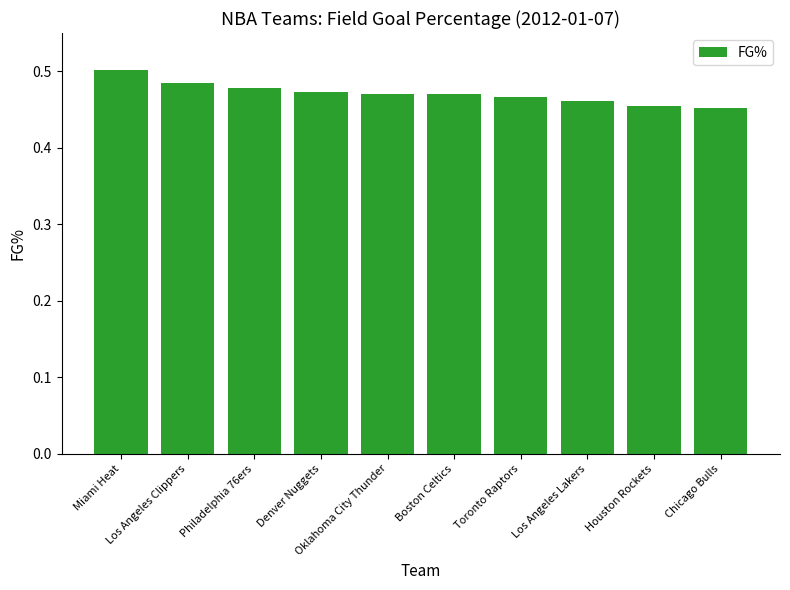

Count the values in the range 0 to 1.

10